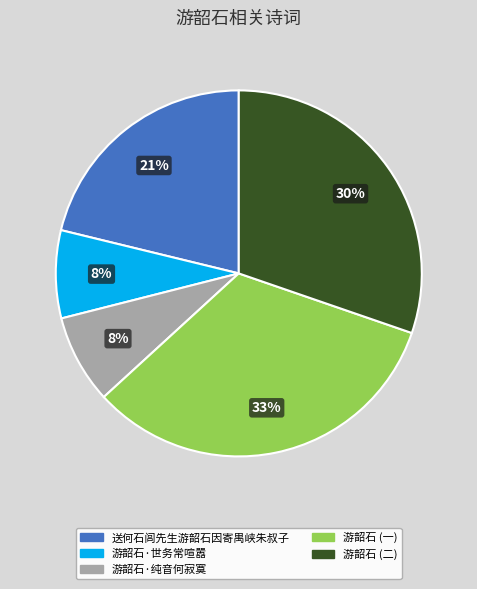

Does any single category account for the majority?

No